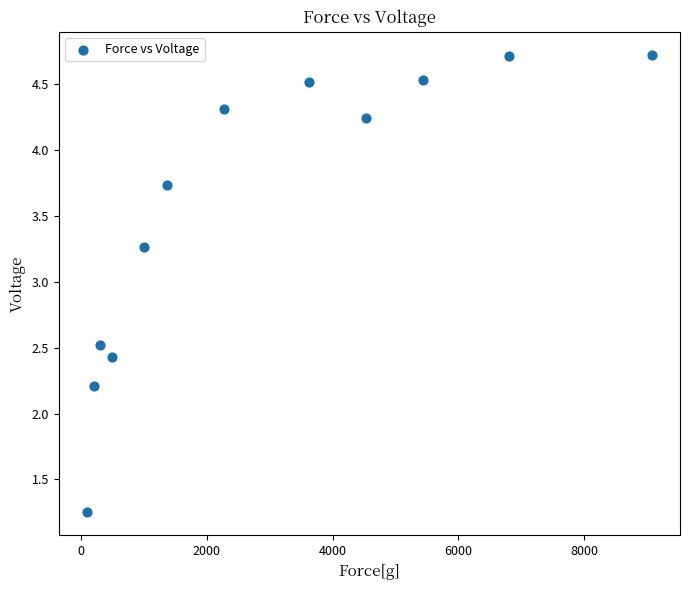

What is the range of X values (max minus min)?

8971.9